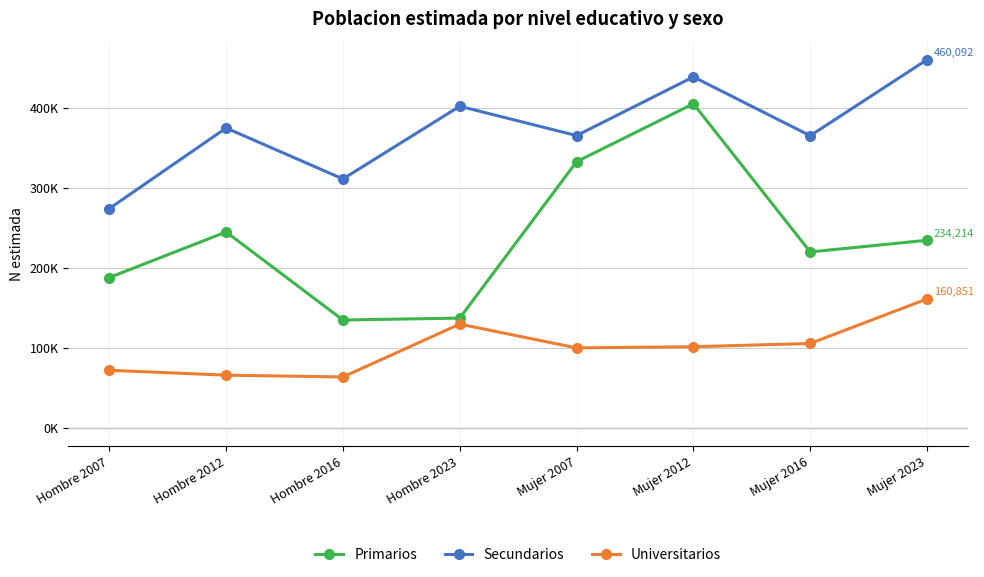

Does the chart have visible grid lines?

Yes